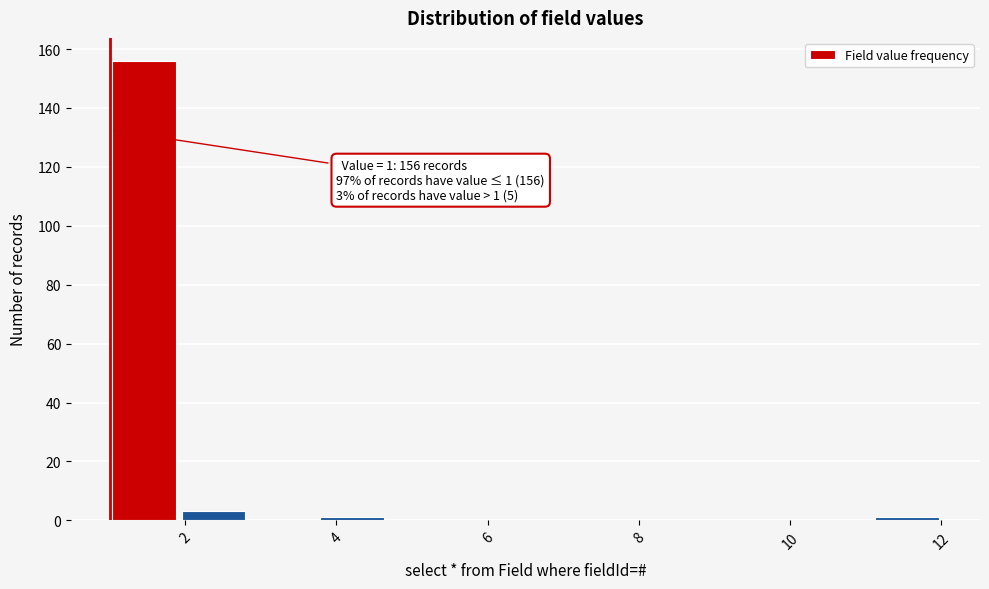

Which range on the x-axis has the tallest bar?

1.0 to 2.0